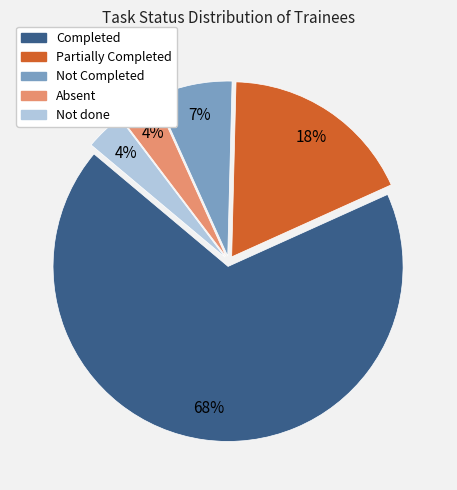

Is there any slice that represents more than half of the pie?

Yes